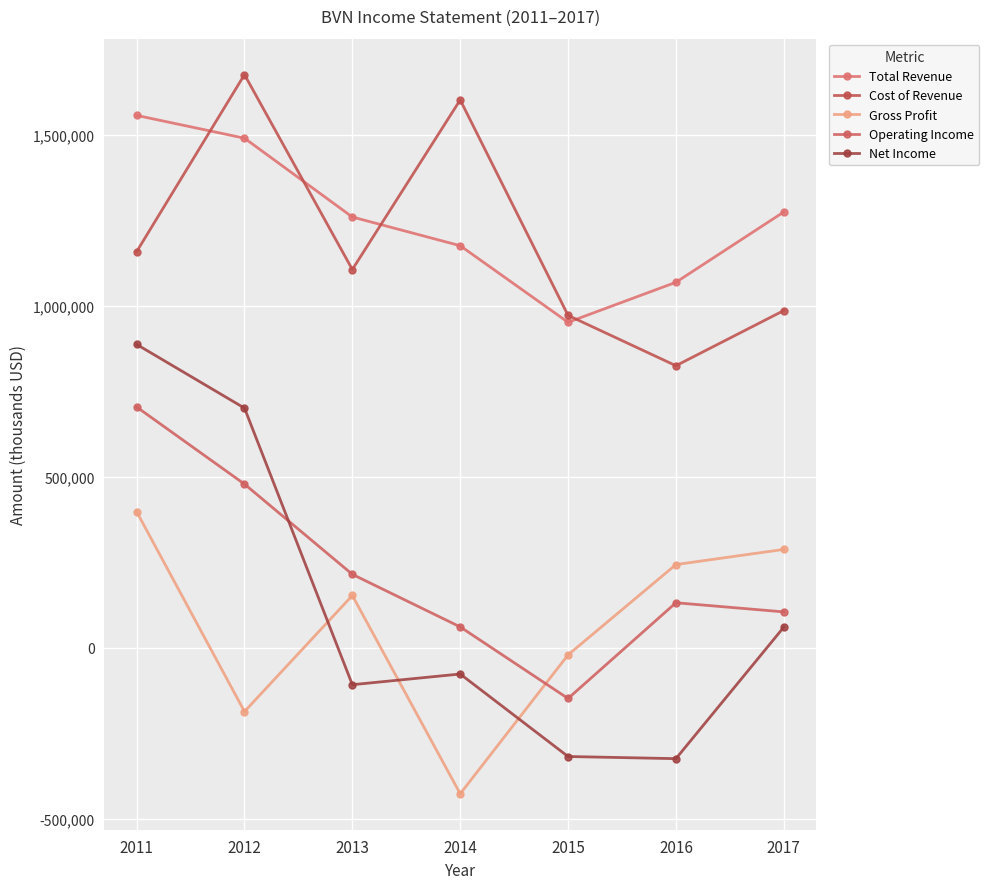

Where is Total Revenue nearest to the value 1254250?

2013